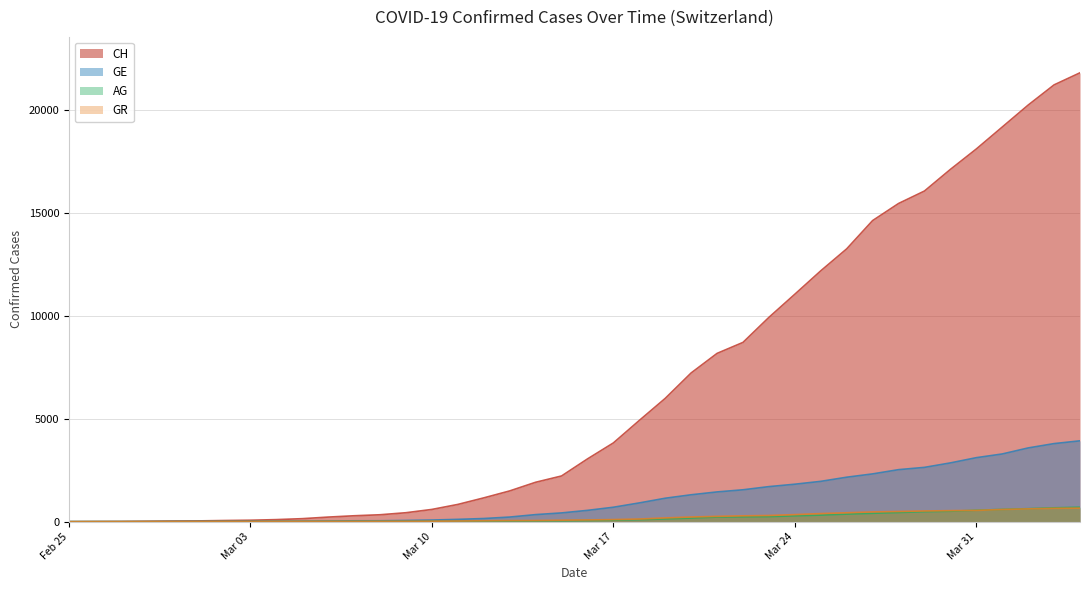

Where is CH nearest to the value 10904?

Mar 24